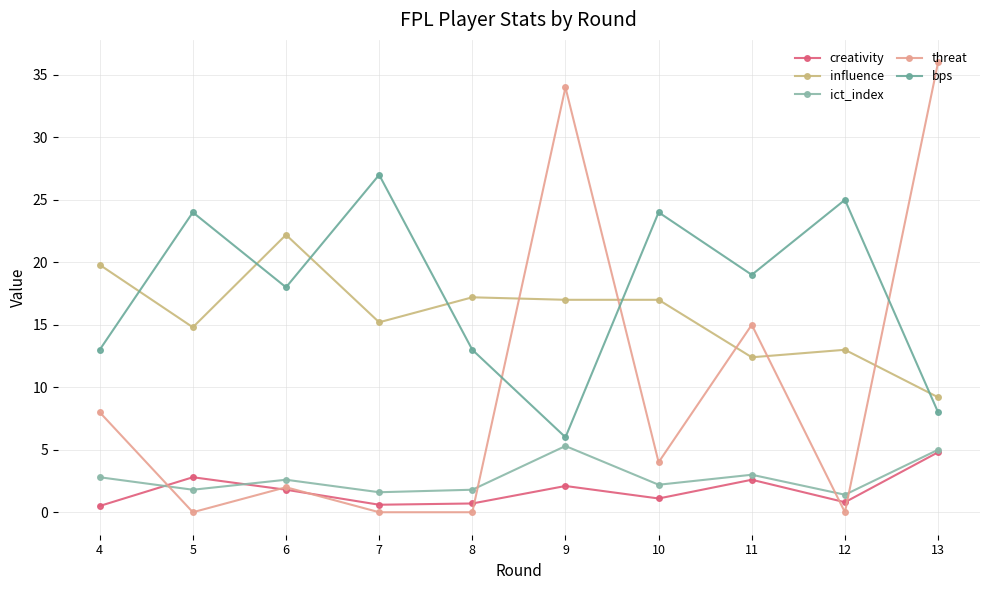

How many lines are shown in the chart?

5